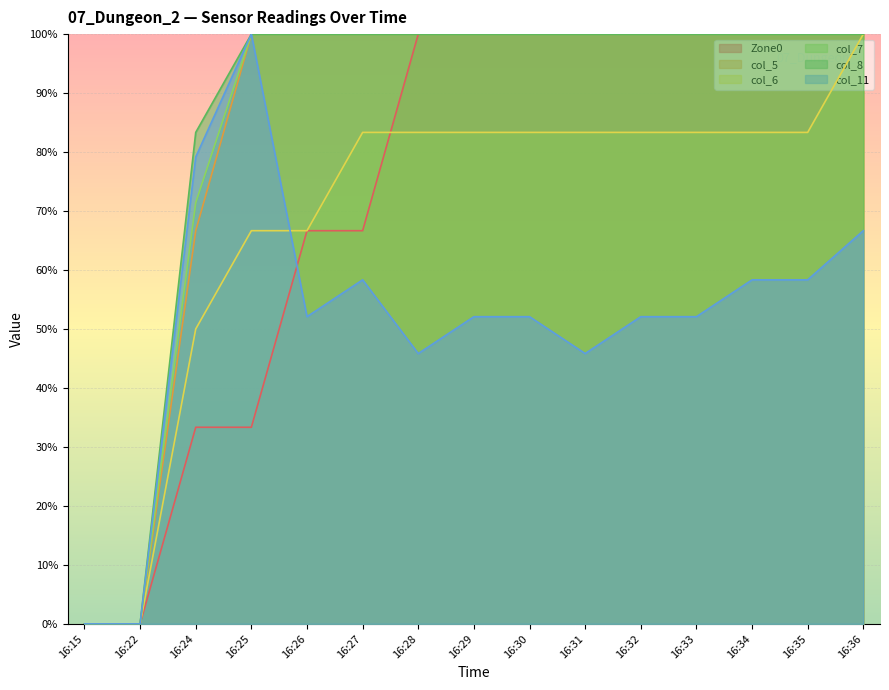

How many values in the col_11 series exceed 52?

11